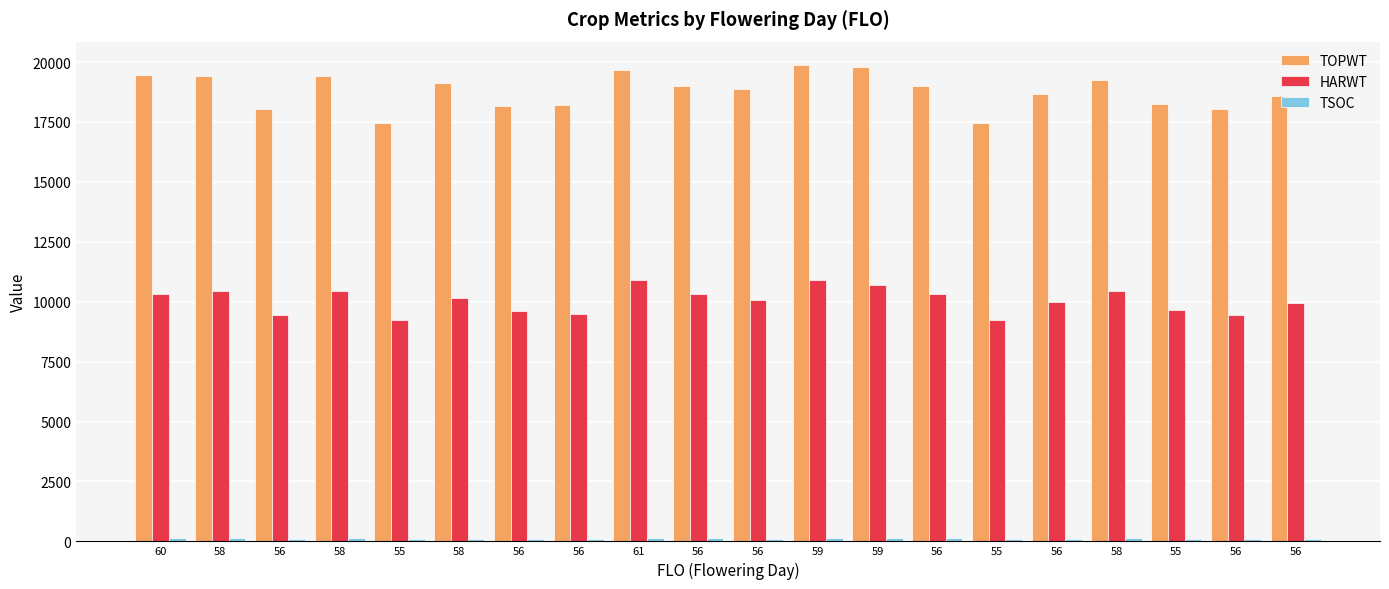

What is the total value across all series at 58?

29972